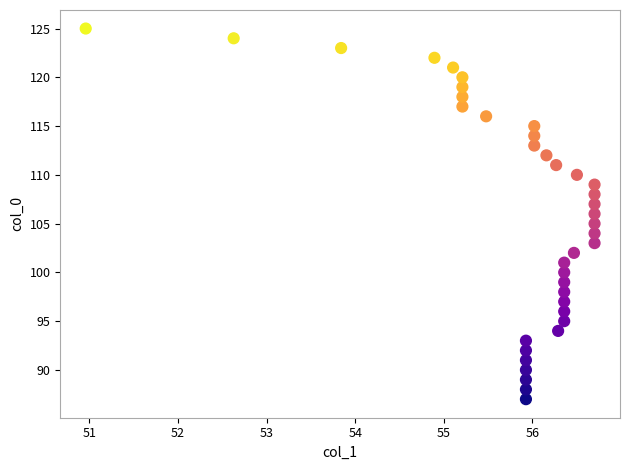

What is the range of Y values (max minus min)?

38